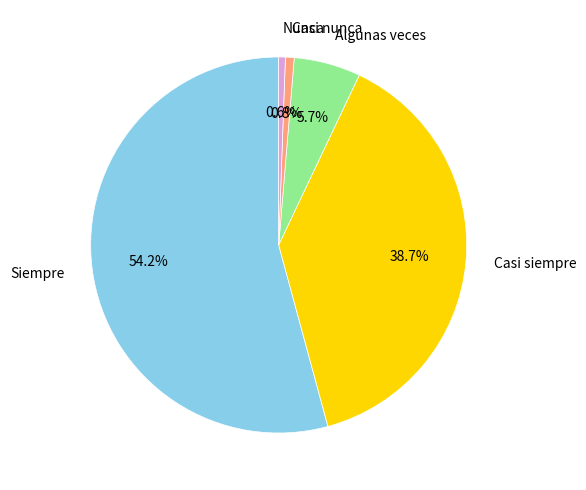

Do Casi siempre and Casi nunca together represent more than half of the pie?

No